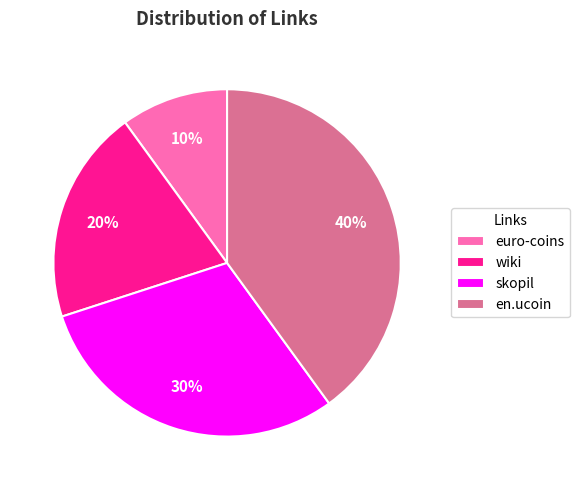

Which slice is the smallest?

euro-coins